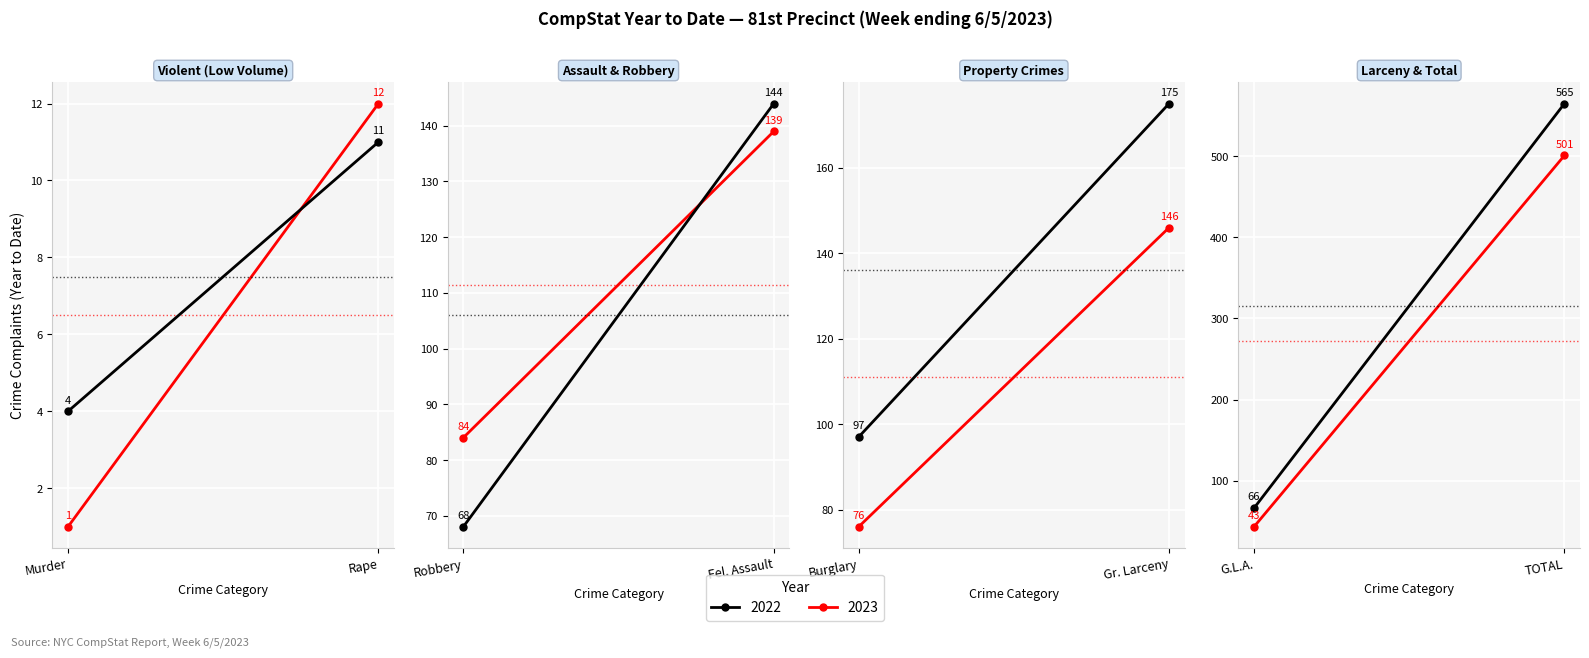

The value of 2022 at Gr. Larceny is 175. True or false?

True